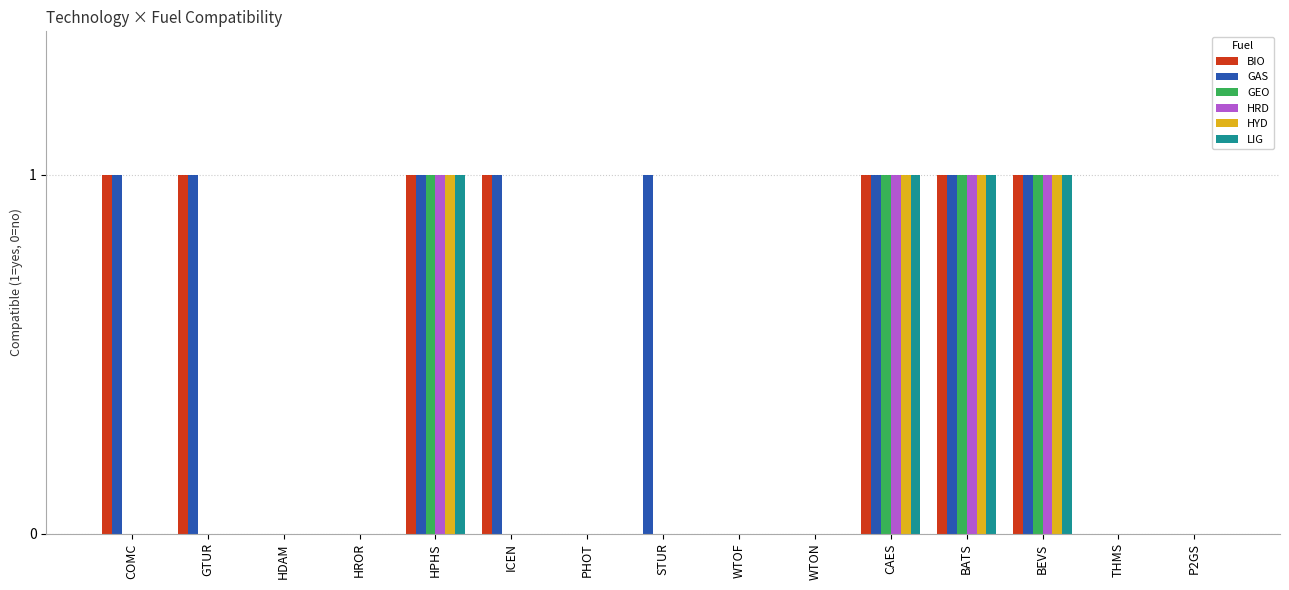

What is the sum of all HYD values?

4